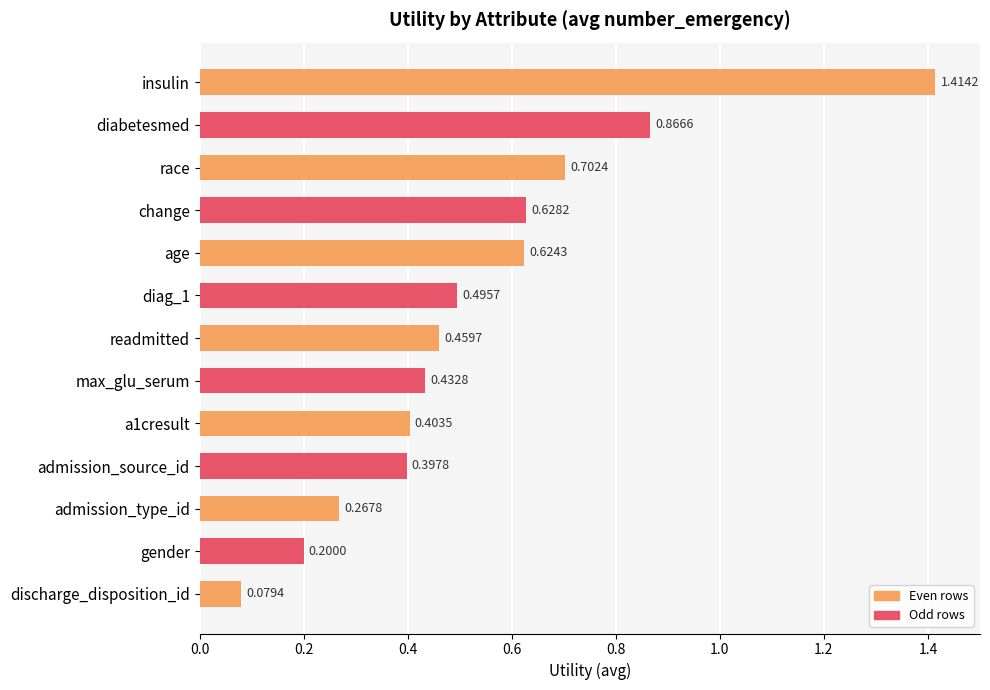

Which has a higher value, readmitted or change?

change